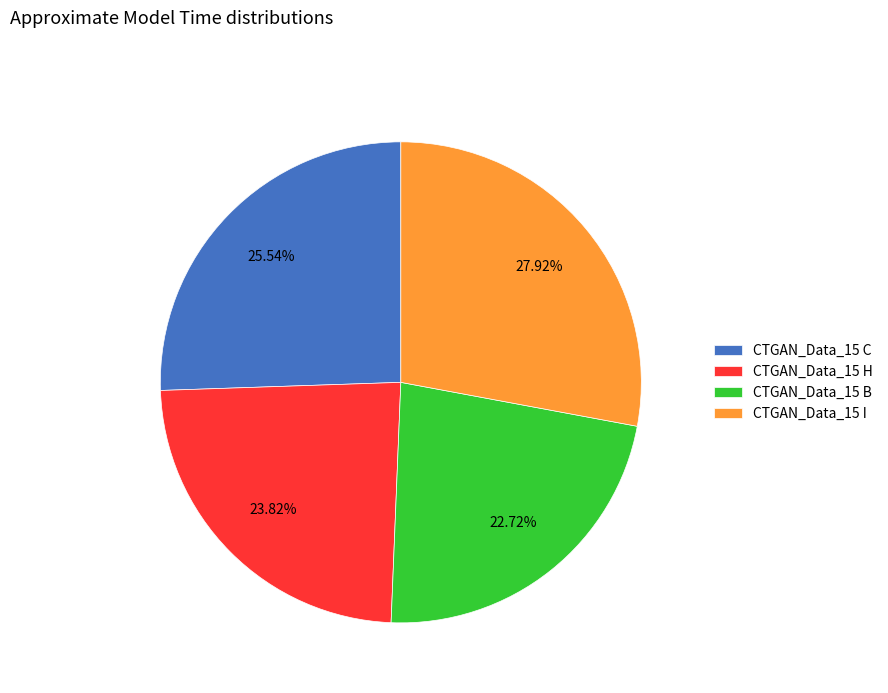

Do CTGAN_Data_15 I and CTGAN_Data_15 B together represent more than half of the pie?

Yes